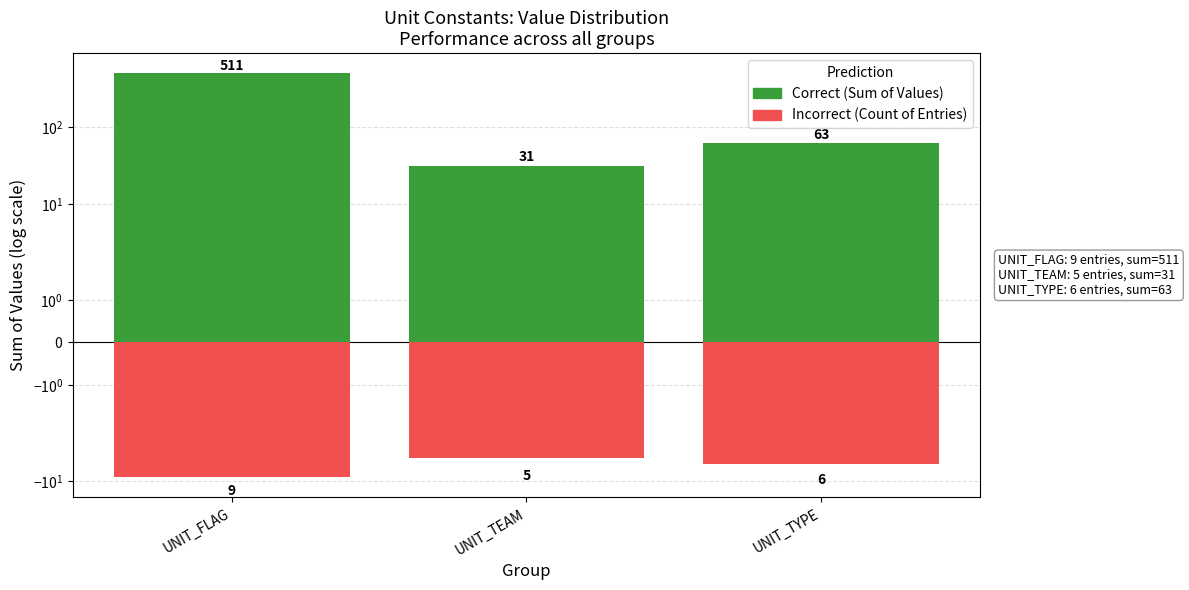

At which label is Incorrect closest to -7?

UNIT_TYPE